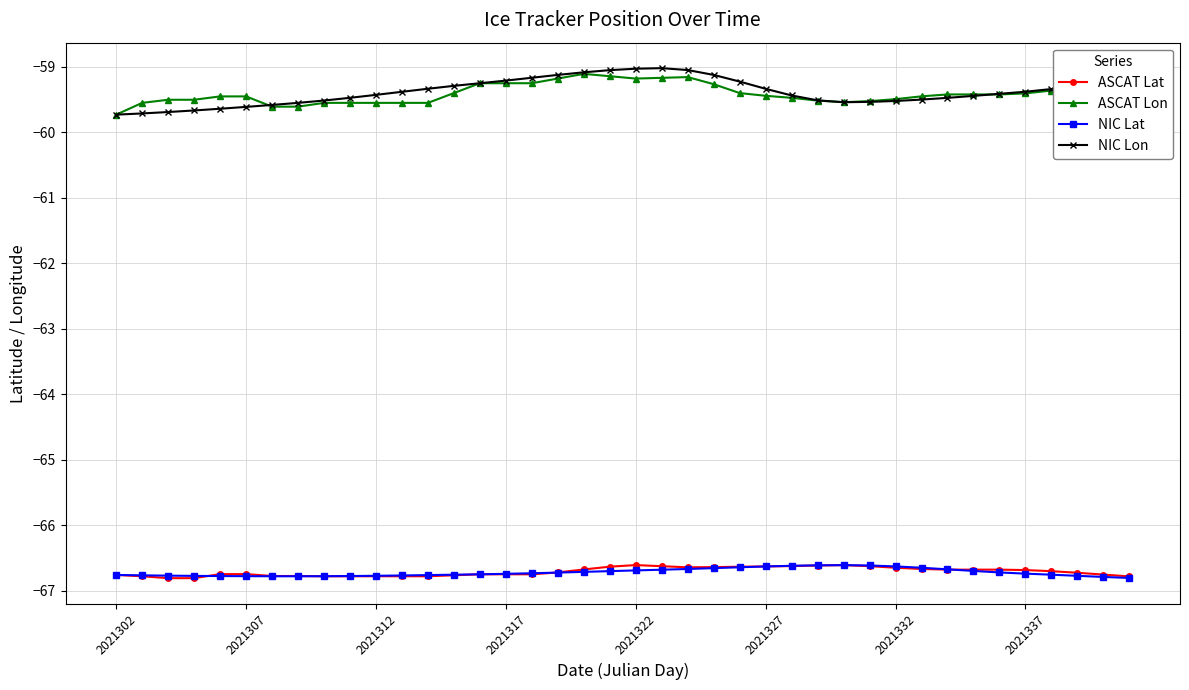

What is the value of the ASCAT Lon point at the 6th from the left?

-59.5